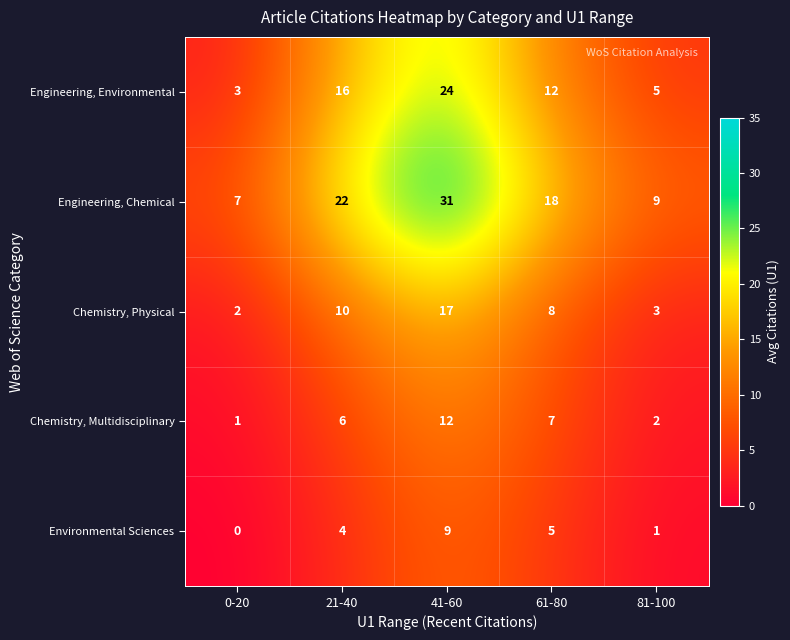

At which category is the sum across all series the highest?

41-60